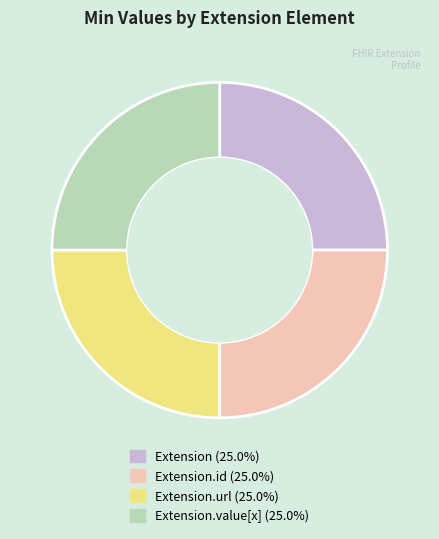

How many segments does this pie chart have?

4